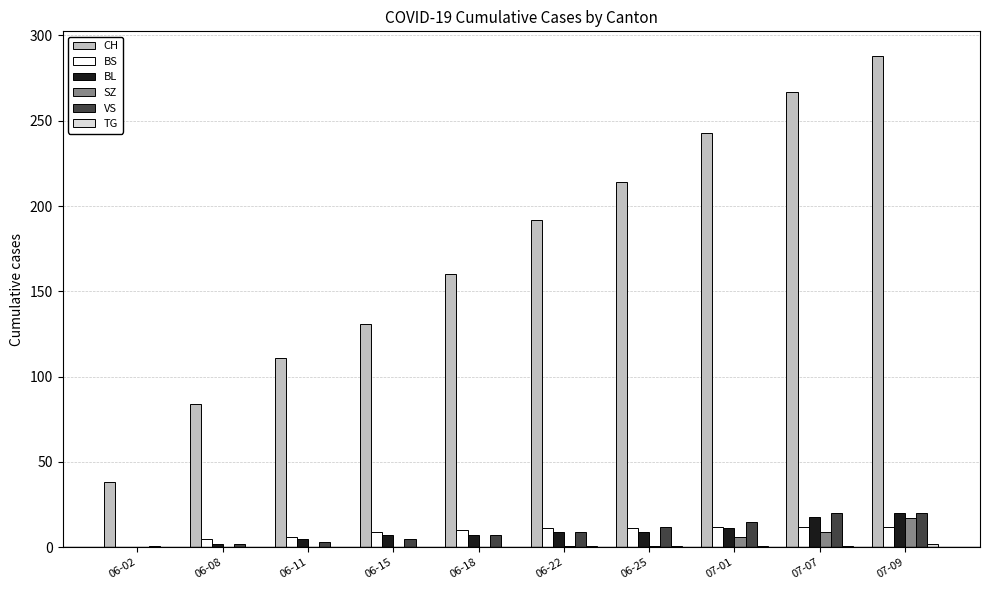

What is the maximum value for BL?

20